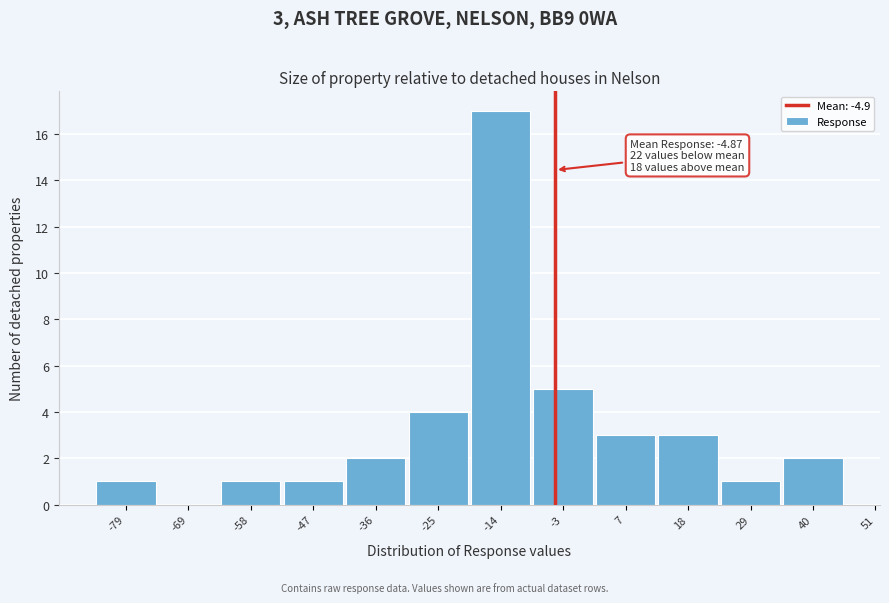

Reading left to right, transcribe all the data shown in this chart.

-79=1	-69=0	-58=1	-47=1	-36=2	-25=4	-14=17	-3=5	7=3	18=3	29=1	40=2